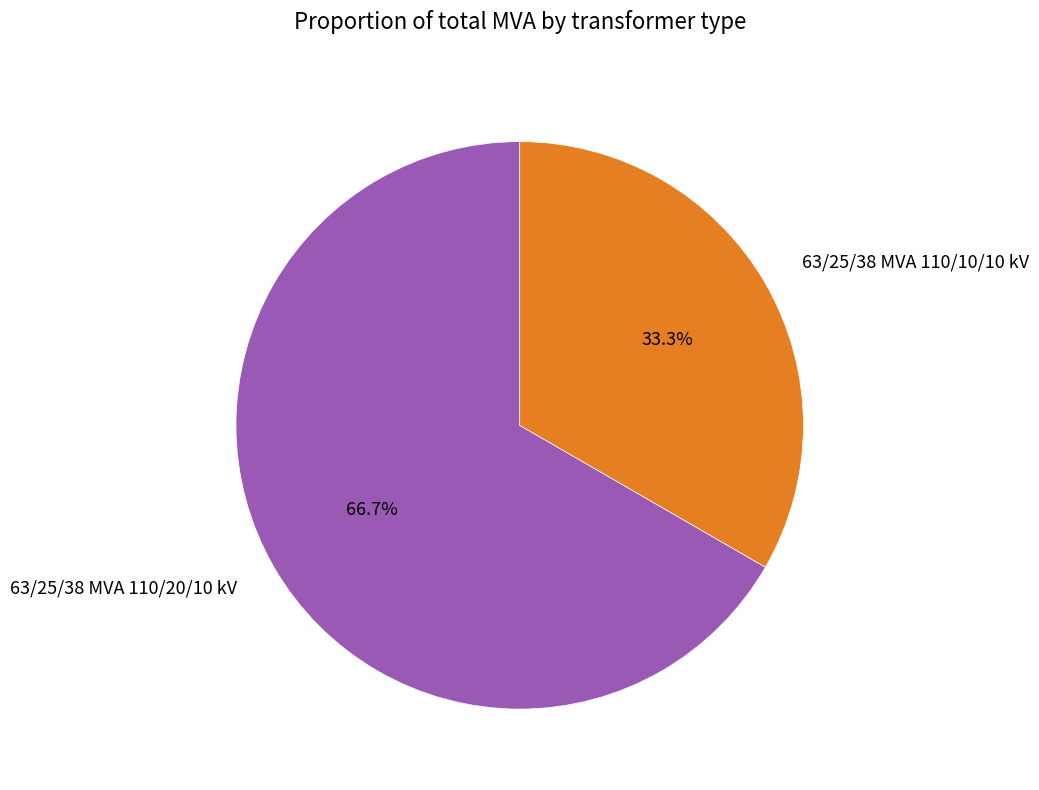

What percentage is the 63/25/38 MVA 110/20/10 kV slice, to the nearest percent?

67%